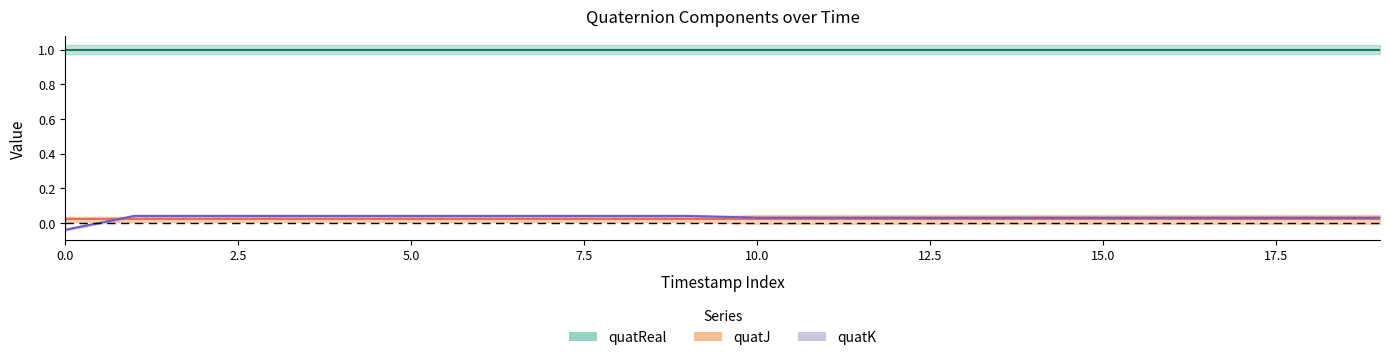

True or false: quatReal and quatJ intersect in this chart.

False